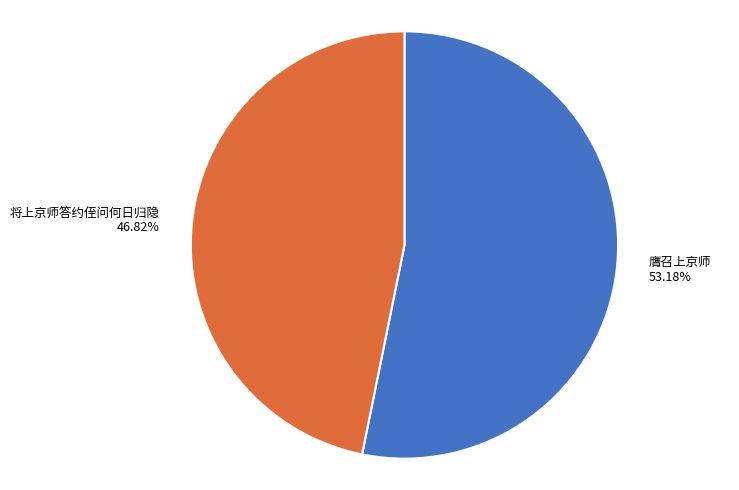

Count the number of slices in the pie.

2